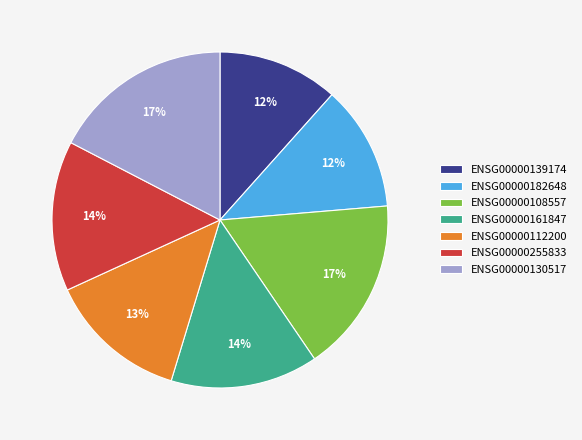

Combined, do ENSG00000182648 and ENSG00000255833 account for over 50%?

No